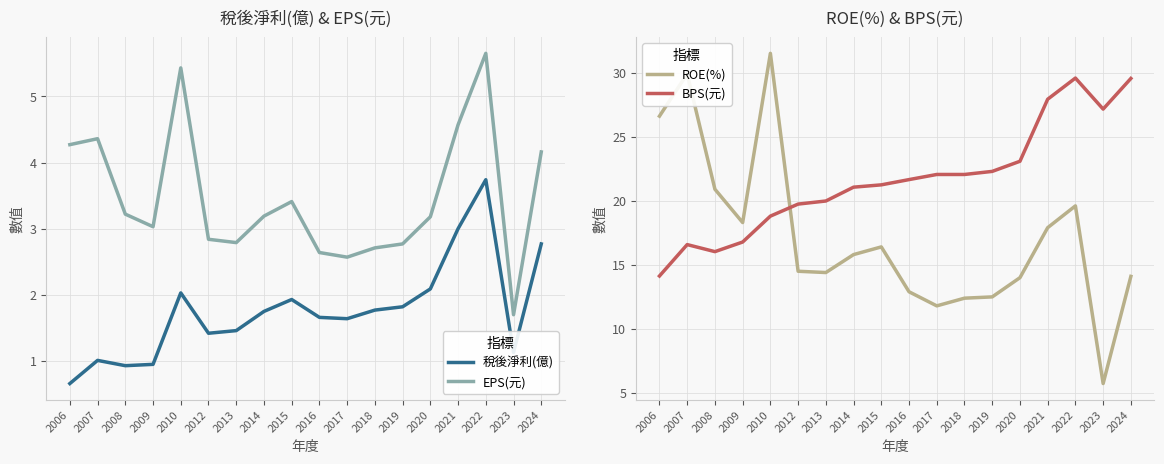

True or false: BPS(元) and 稅後淨利(億) intersect in this chart.

False